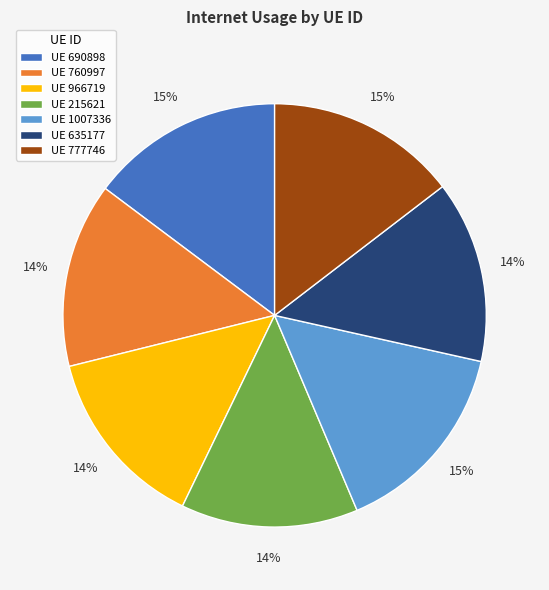

To the nearest percent, what is the combined percentage of UE 760997 and UE 215621?

28%